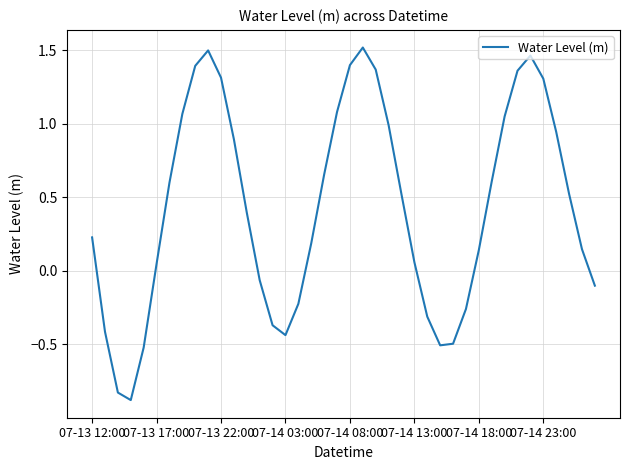

What is the difference between the maximum and minimum values?

2.4